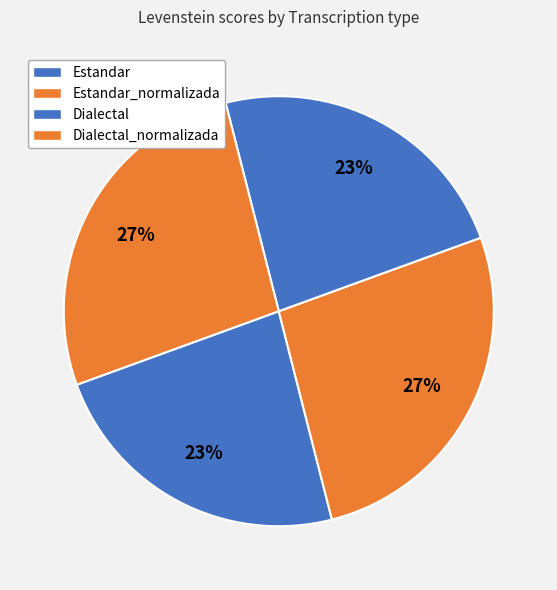

How many segments does this pie chart have?

4